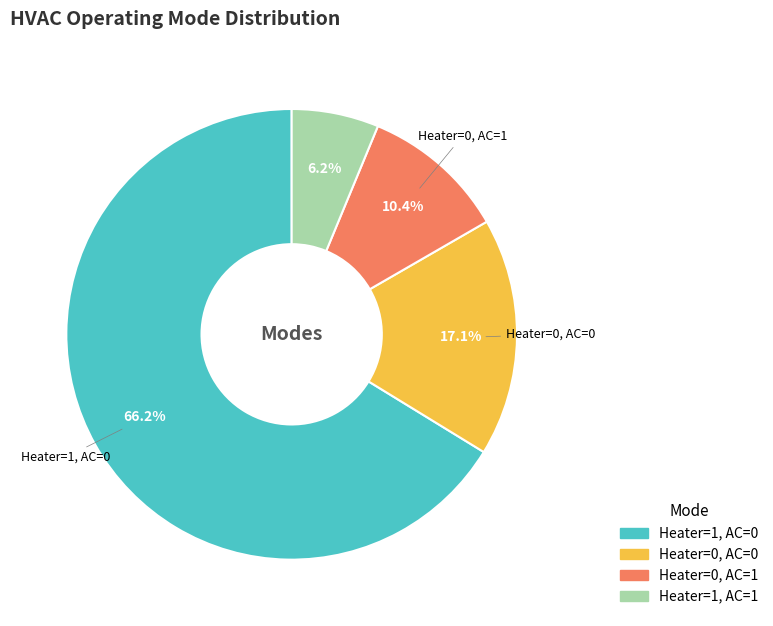

To the nearest percent, what percentage of the pie is Heater=1, AC=1?

6%